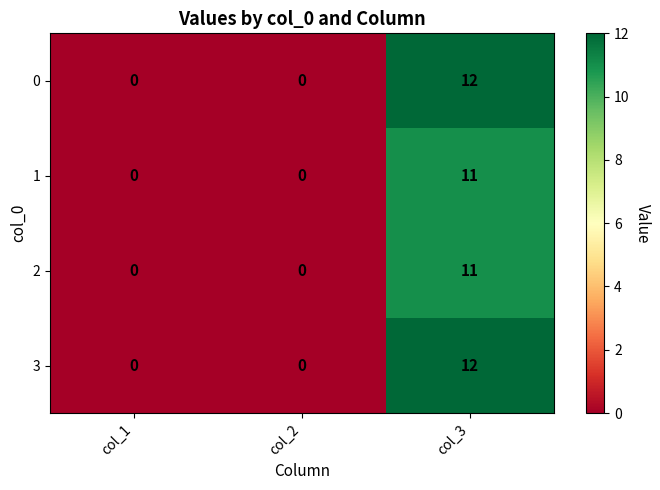

The 2 series shows 0 at col_1. True or false?

True